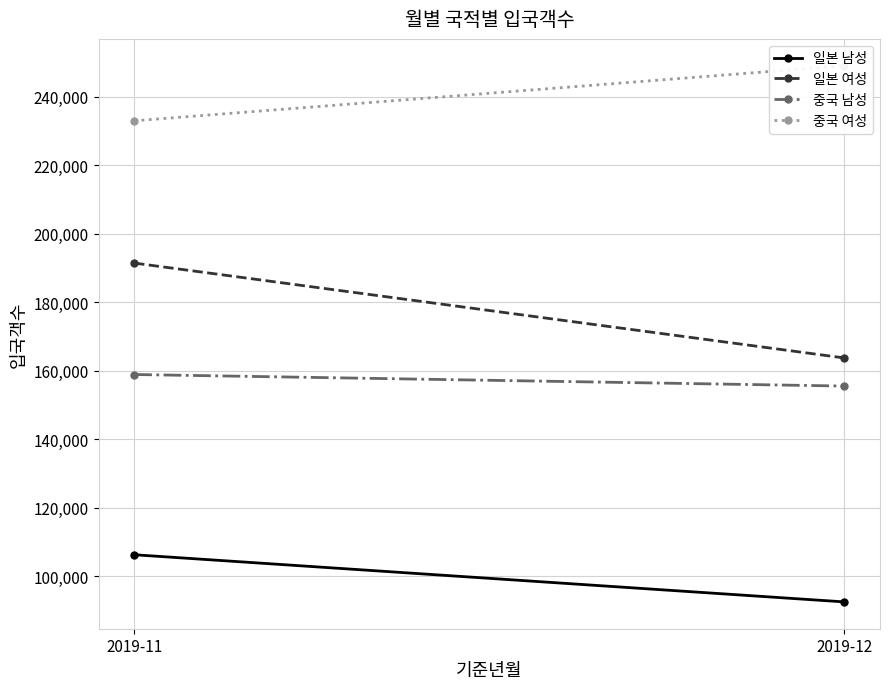

Reading left to right, extract all data points from this chart.

일본 남성: 2019-11=106320	2019-12=92556
일본 여성: 2019-11=191436	2019-12=163737
중국 남성: 2019-11=158912	2019-12=155540
중국 여성: 2019-11=232943	2019-12=249023